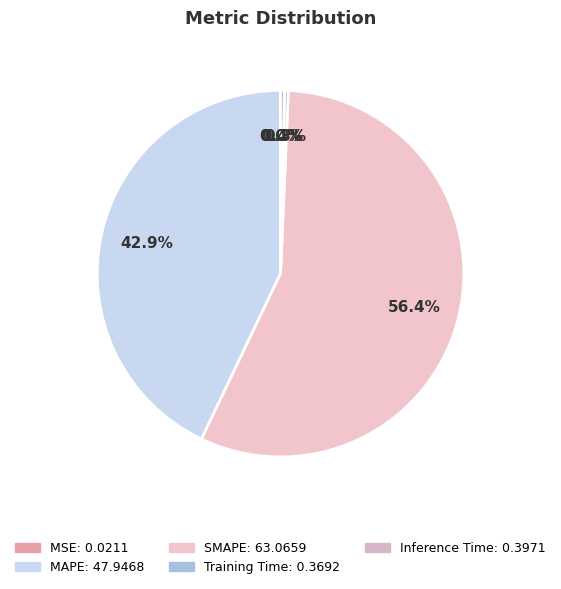

Which slice is the smallest?

MSE